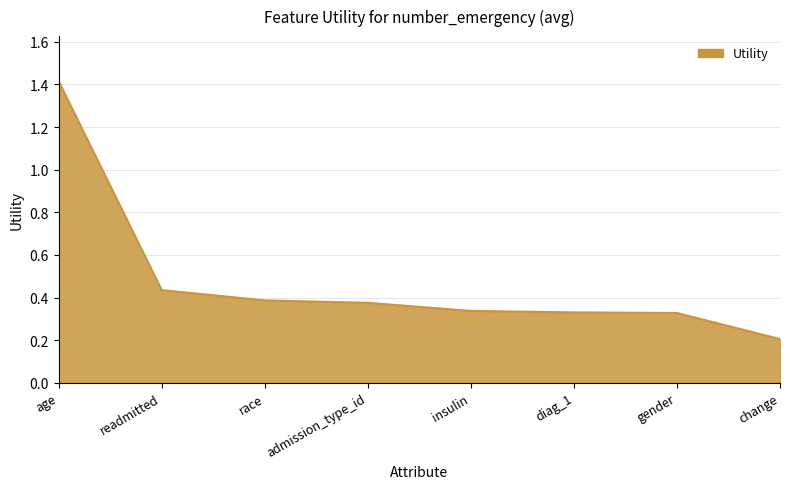

What position from the left is race?

3